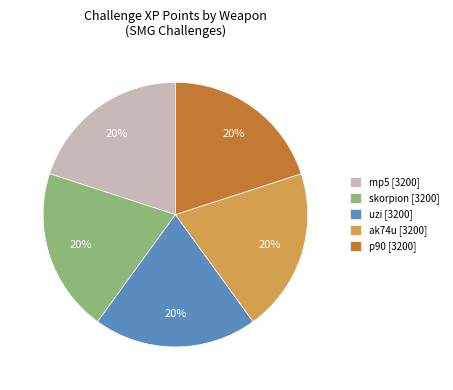

To the nearest percent, what is the combined percentage of uzi [3200] and p90 [3200]?

40%